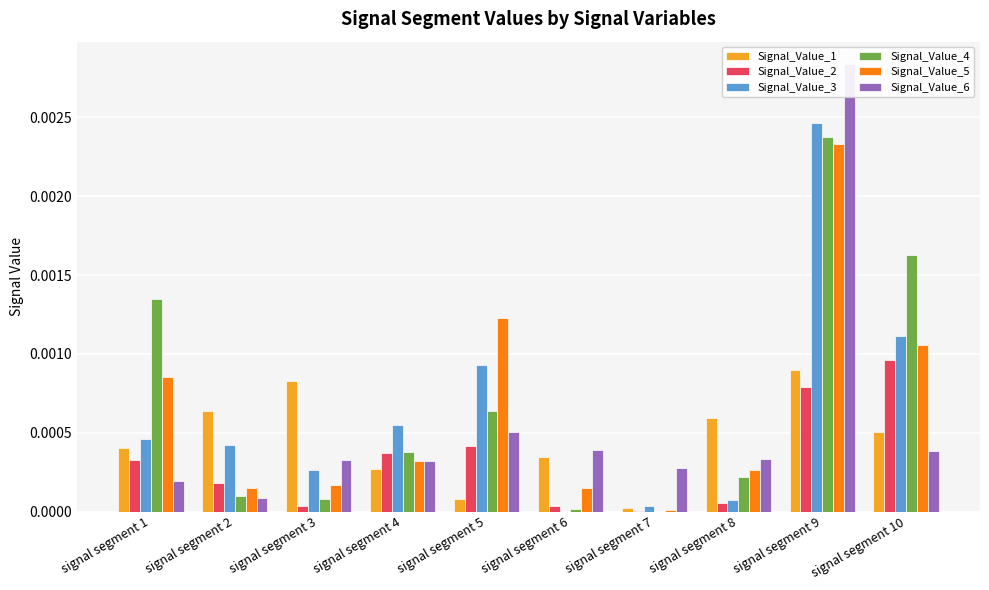

How many bars are there in each group?

6